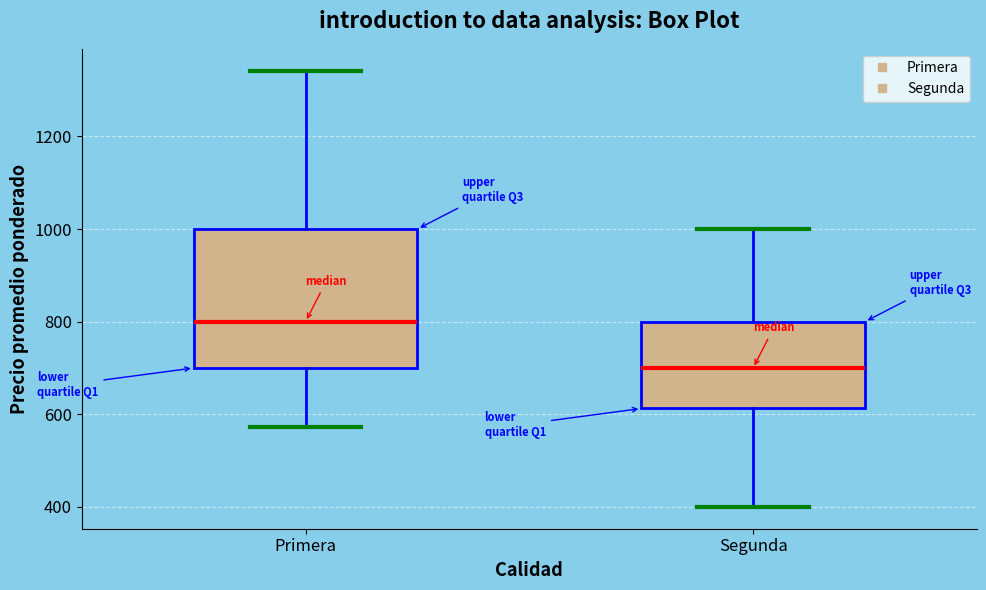

Reading left to right, read every box against the y-axis: the position of its median line, the range the box covers, and the ends of its whiskers. The values are not printed on the chart, so give them approximately, as read against the axis.

Primera: median 800, box 700 to 1000, whiskers 580 to 1340
Segunda: median 700, box 620 to 800, whiskers 400 to 1000